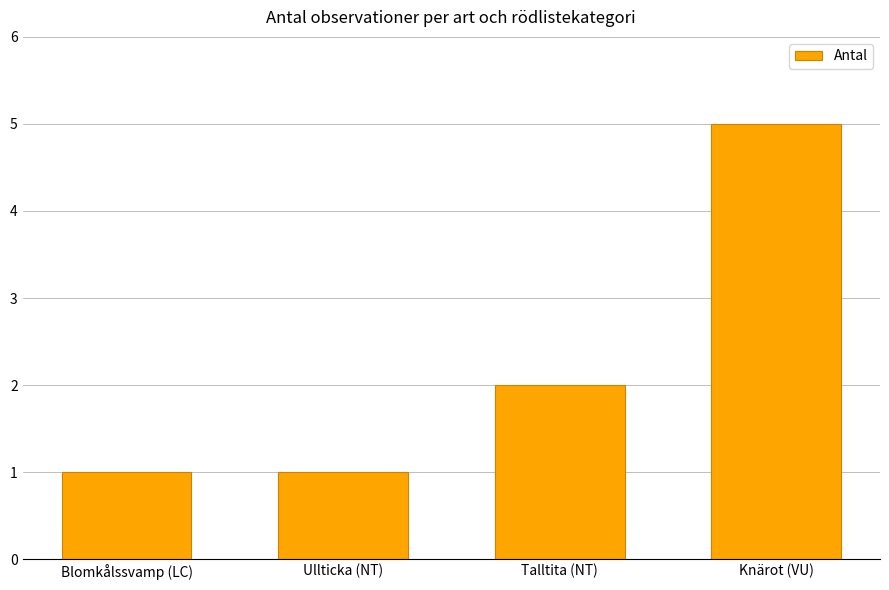

What is the smallest value displayed?

1